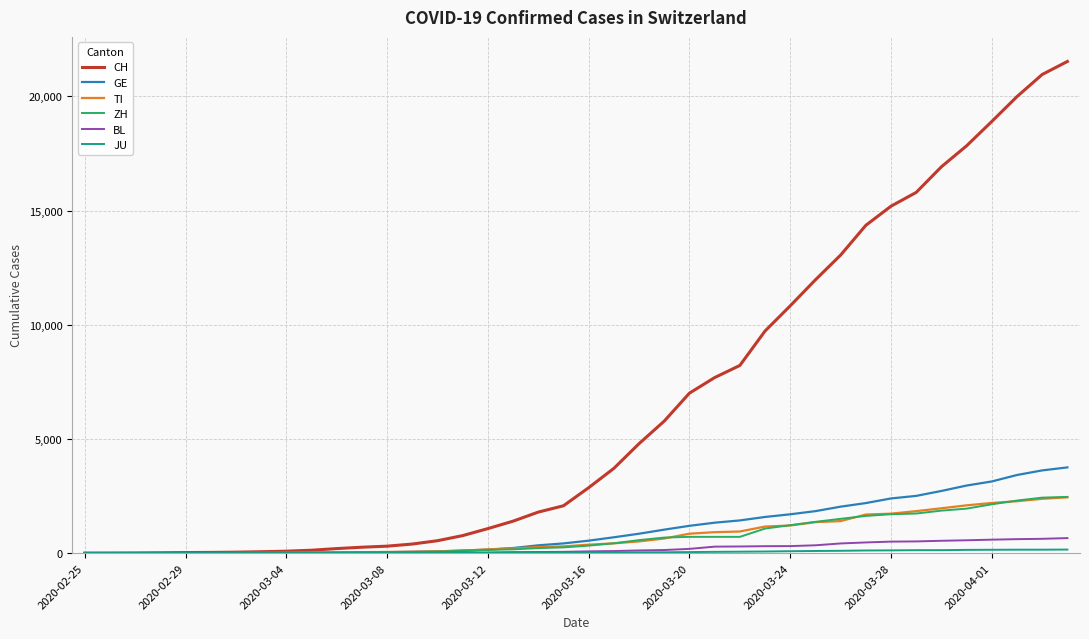

Which series has the largest range (max minus min)?

CH